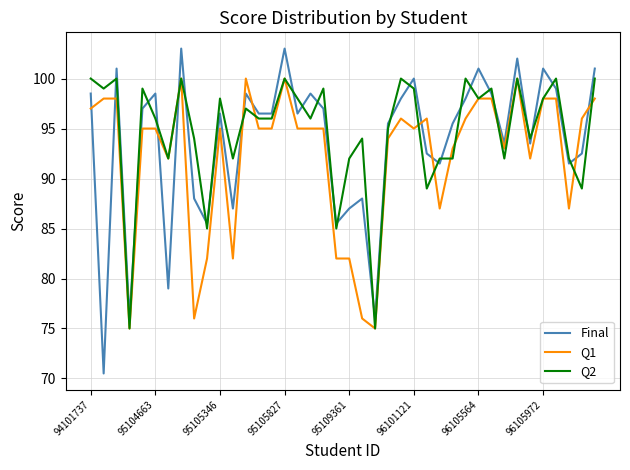

What is the lowest value of the Q1 series?

75.0